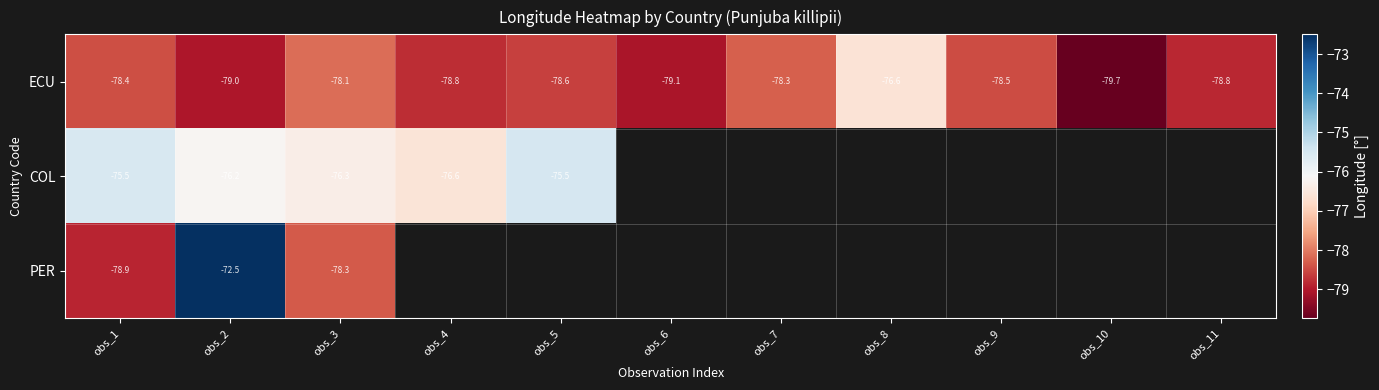

Is the value of PER at obs_3 greater than the value of ECU at obs_8?

No